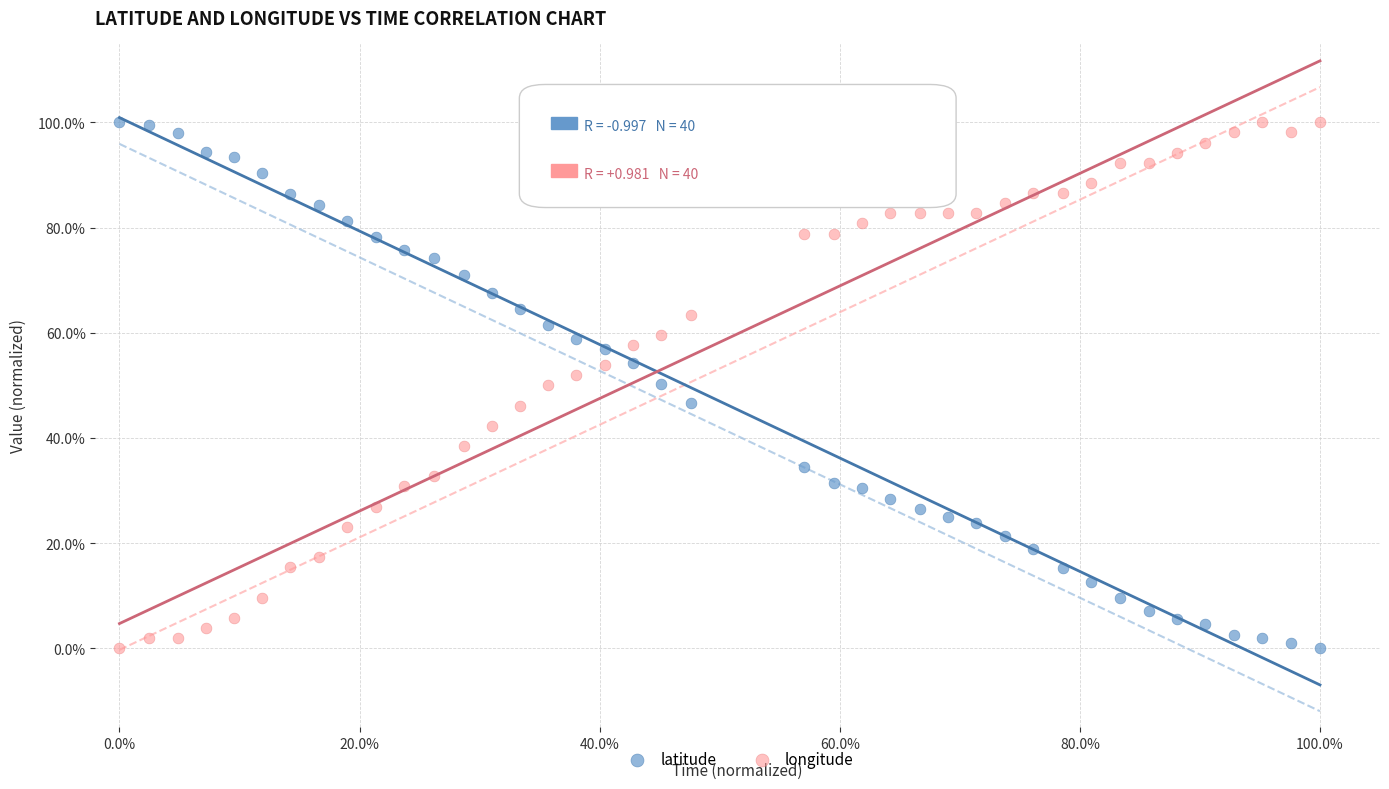

What are all the series names shown in the legend?

latitude, longitude